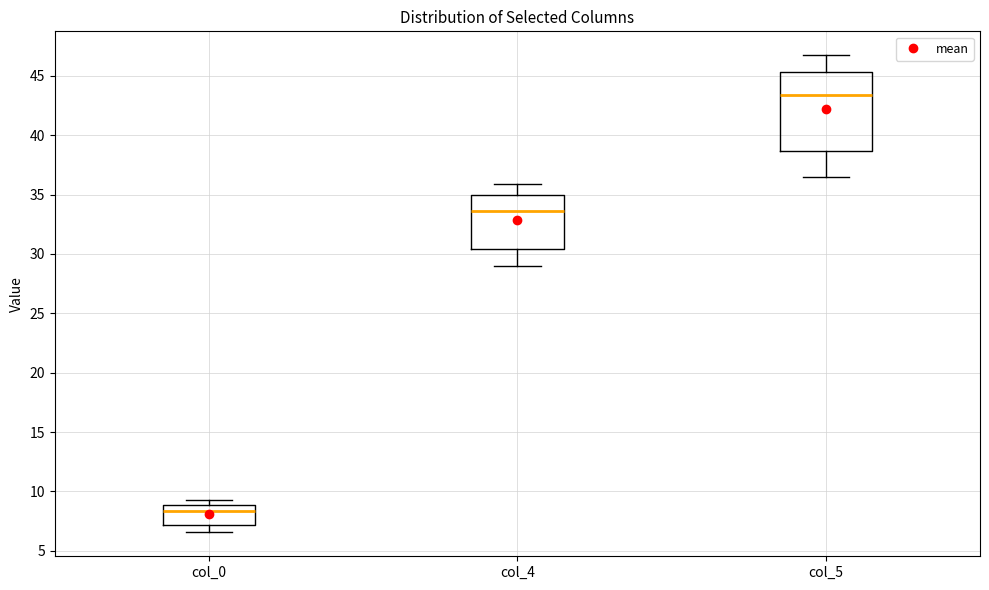

Where is the lower edge of the box for col_0 on the y-axis? The values are not printed on the chart, so give them approximately, as read against the axis.

7.0